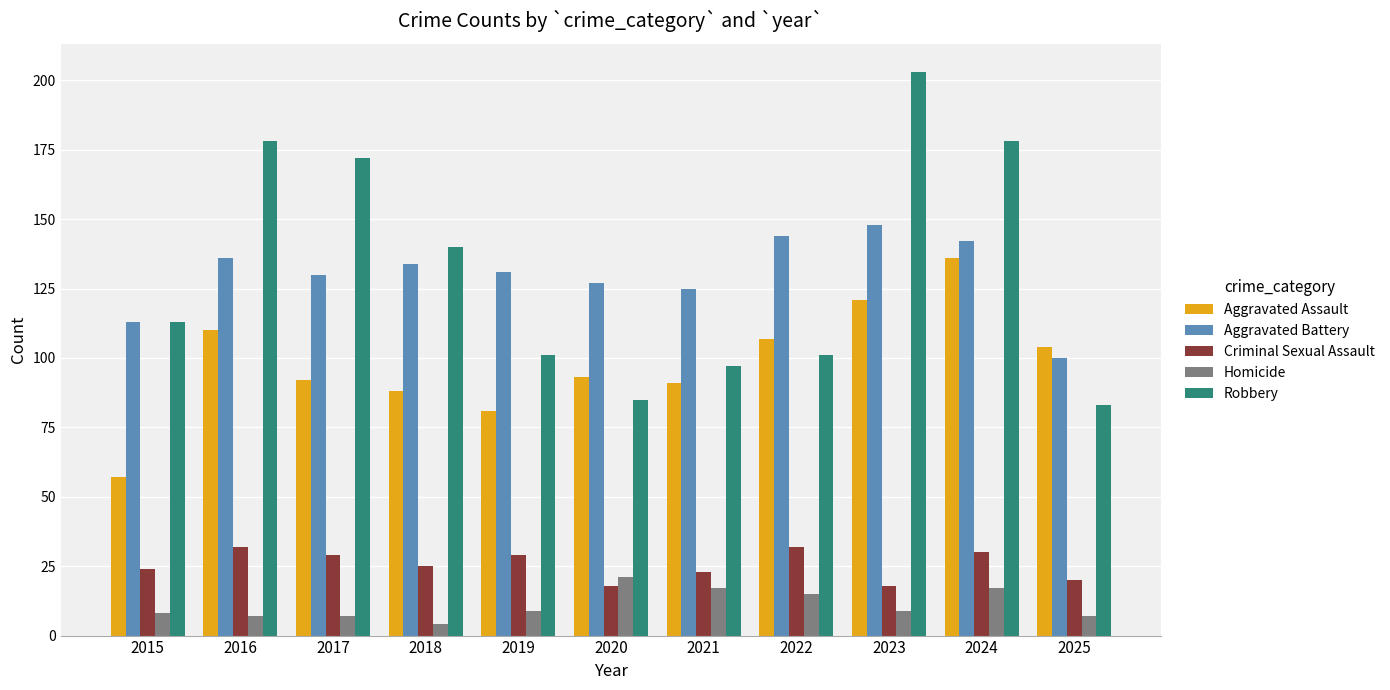

Reading right to left, what are all the values shown in this chart?

Aggravated Assault: 104	136	121	107	91	93	81	88	92	110	57
Aggravated Battery: 100	142	148	144	125	127	131	134	130	136	113
Criminal Sexual Assault: 20	30	18	32	23	18	29	25	29	32	24
Homicide: 7	17	9	15	17	21	9	4	7	7	8
Robbery: 83	178	203	101	97	85	101	140	172	178	113